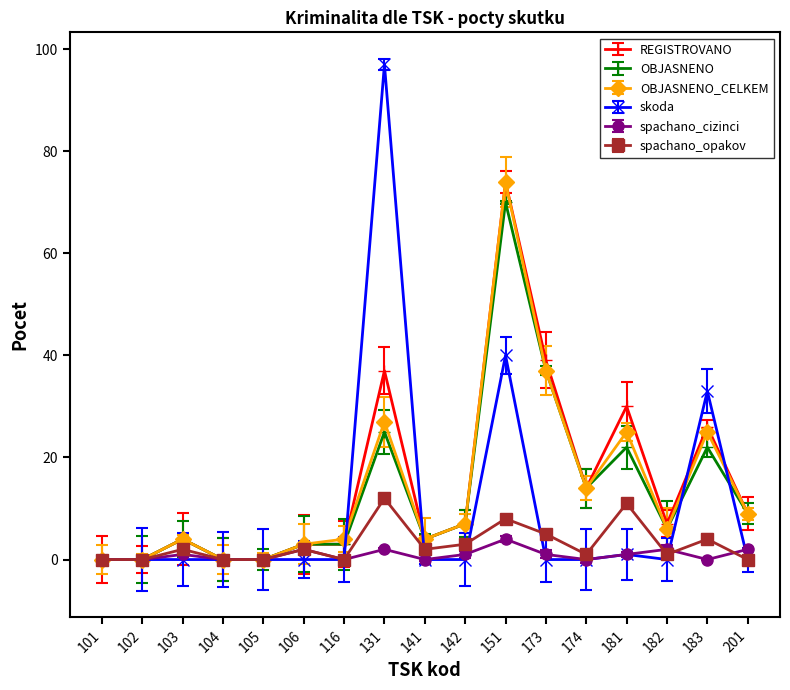

What are all the series names shown in the legend?

REGISTROVANO, OBJASNENO, OBJASNENO_CELKEM, skoda, spachano_cizinci, spachano_opakov